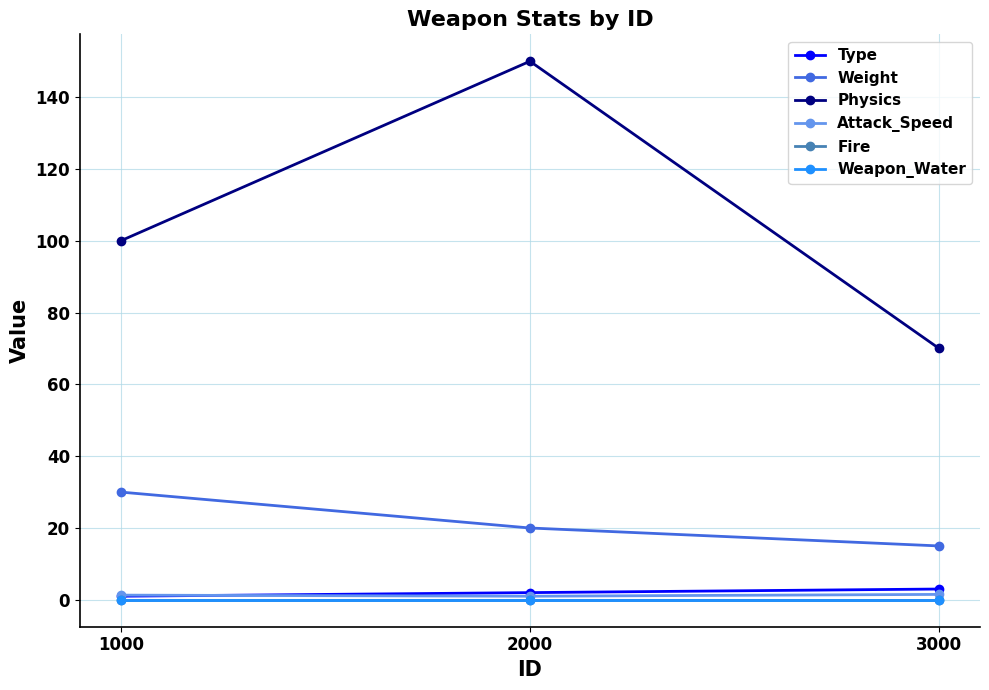

Does the chart have visible grid lines?

Yes